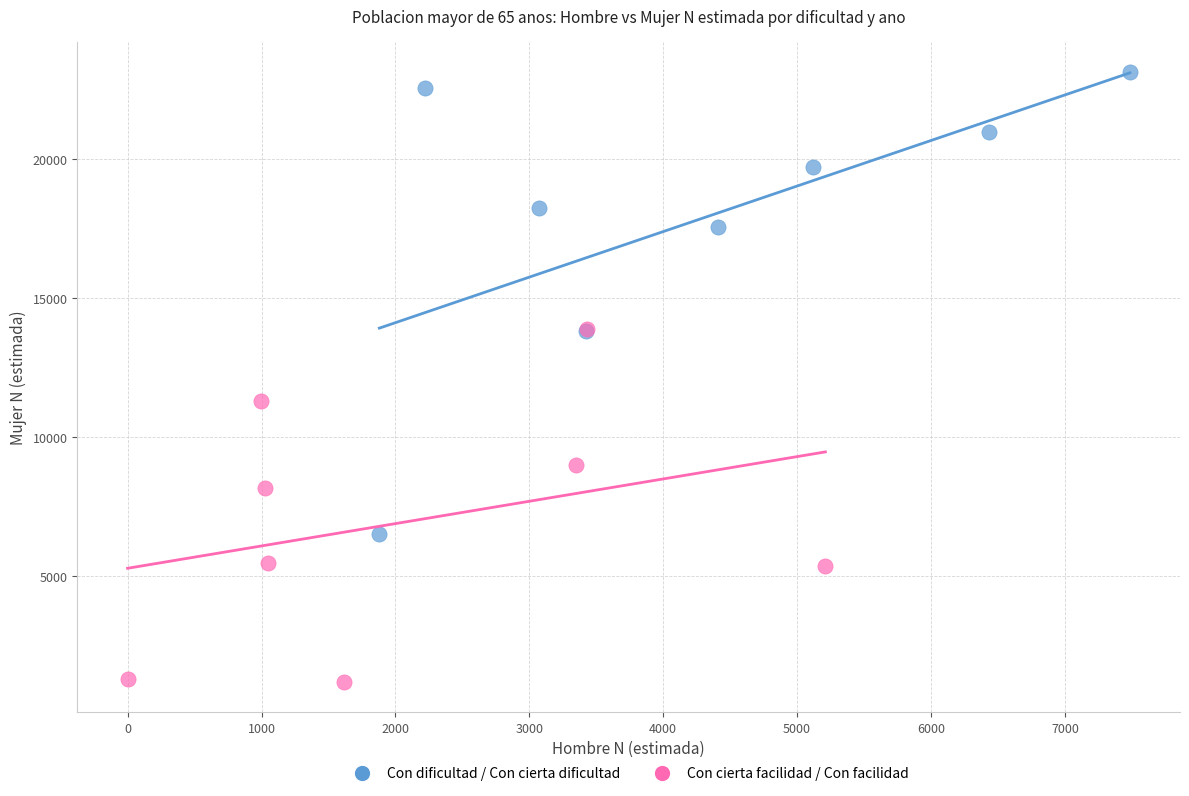

Which series has the widest spread of Y values?

Con dificultad / Con cierta dificultad